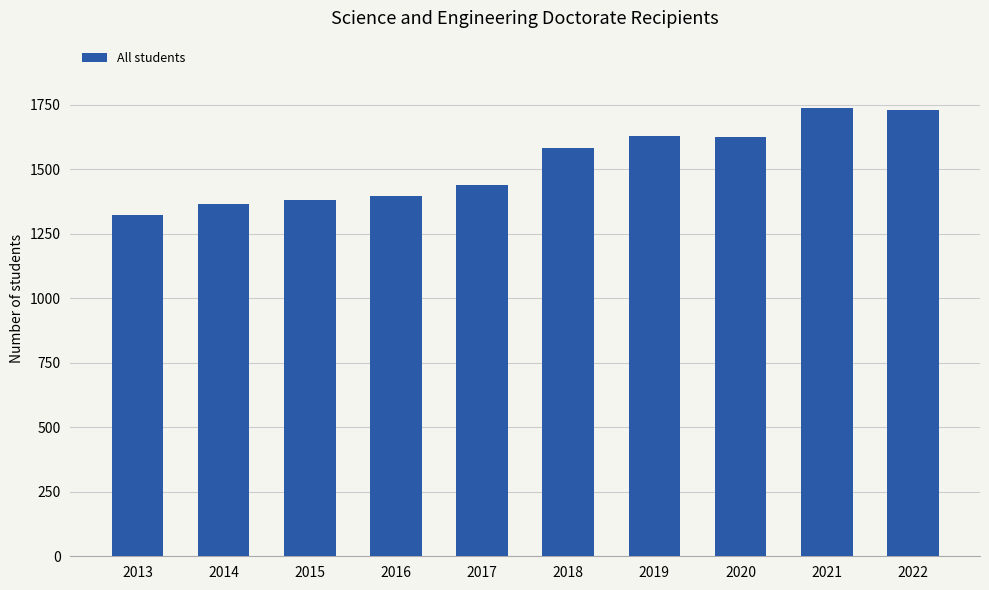

At which category does the chart reach its minimum across all series?

2013